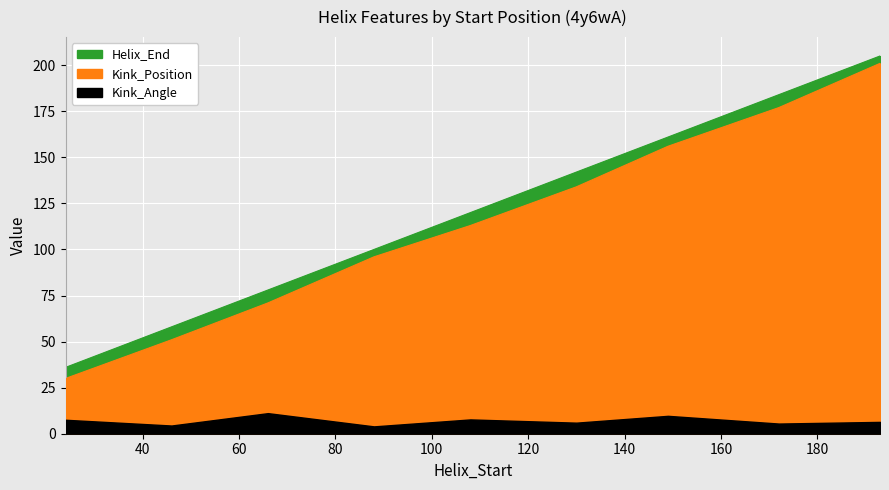

What value does the Helix_End series have at 66?

78.0